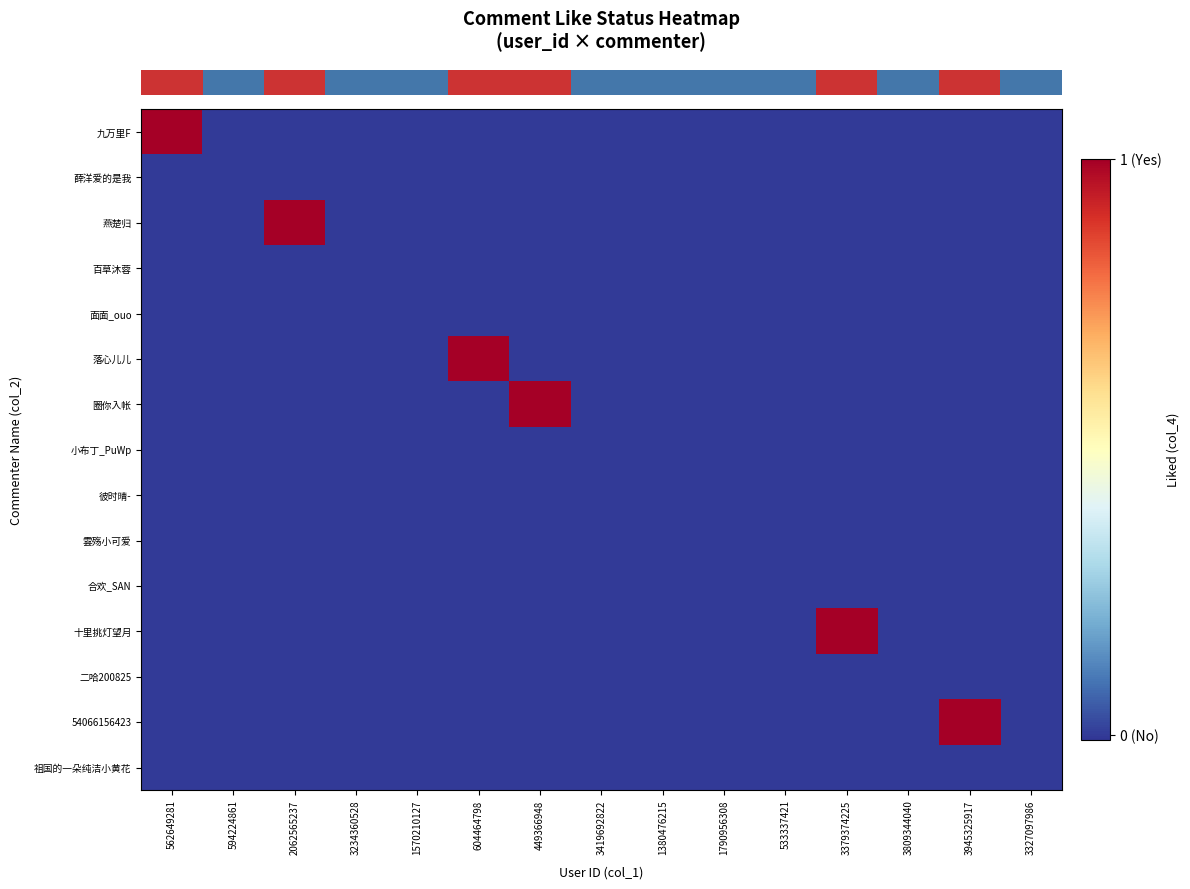

Which label corresponds to the smallest value in the chart?

594224861